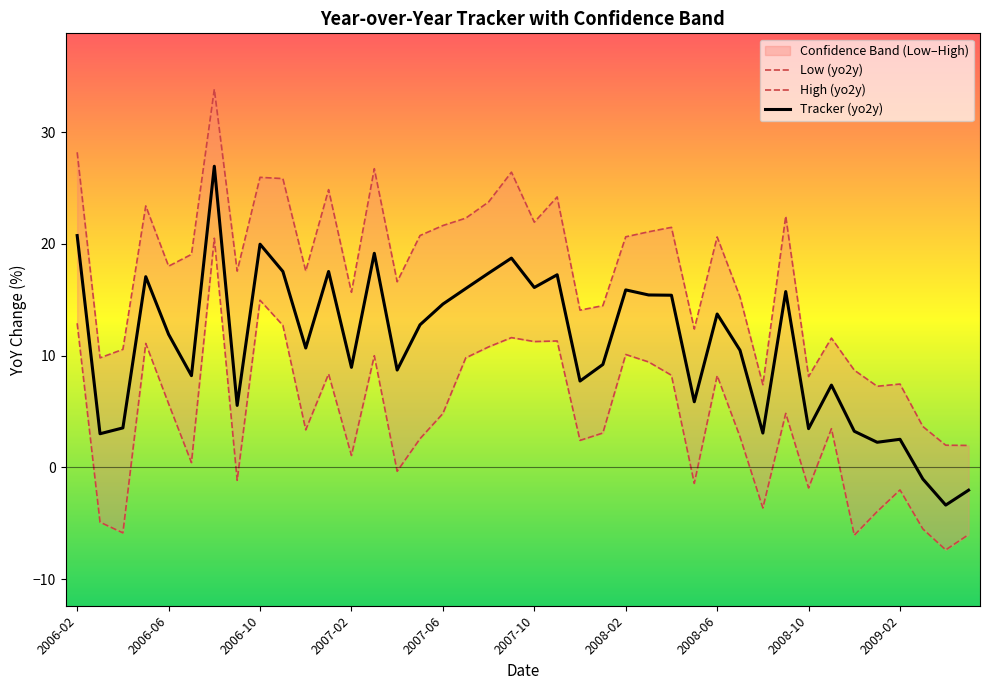

The value of Tracker (yo2y) at 2007-10 is 16.1. True or false?

True